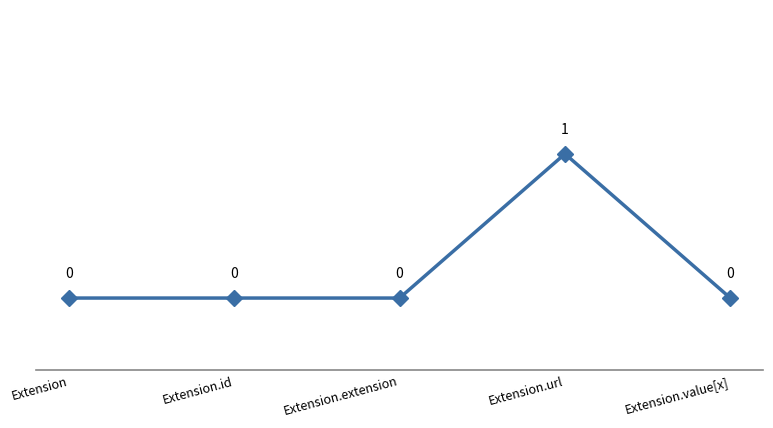

How many series are shown in this chart?

1